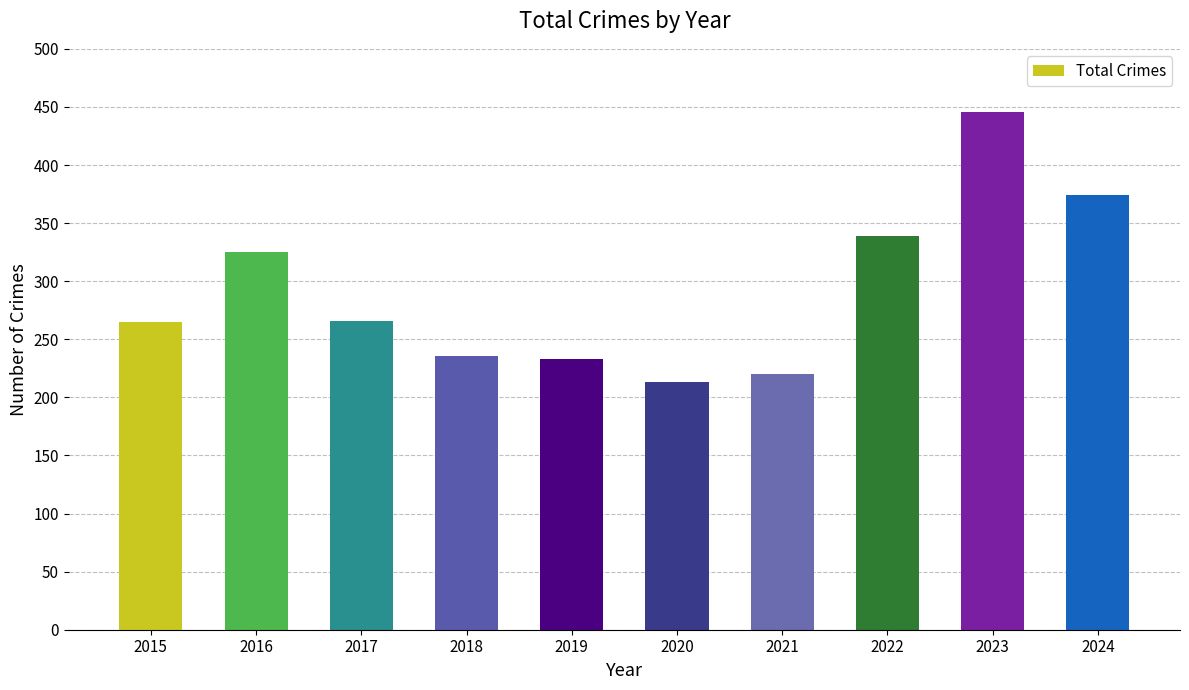

What value does the data have at 2020, to the nearest 5?

215